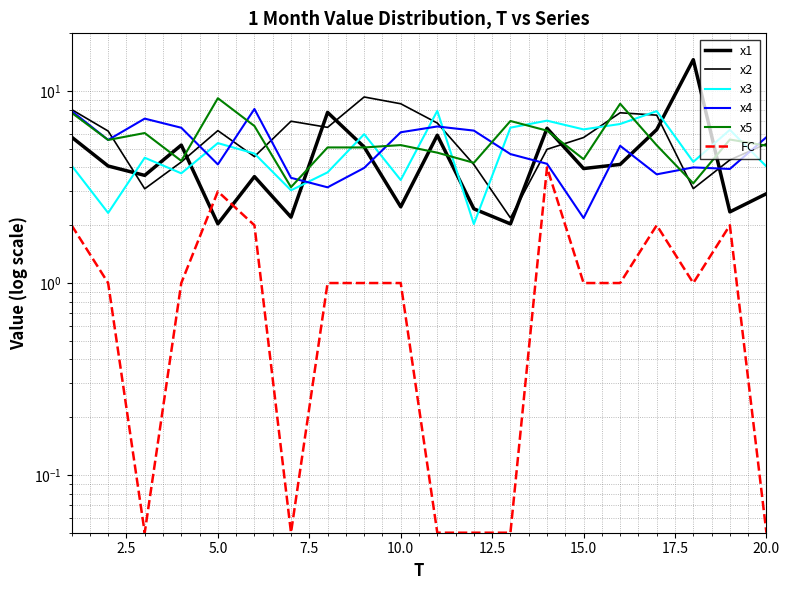

List the series in order of their peak value, highest first.

x1, x2, x5, x4, x3, FC